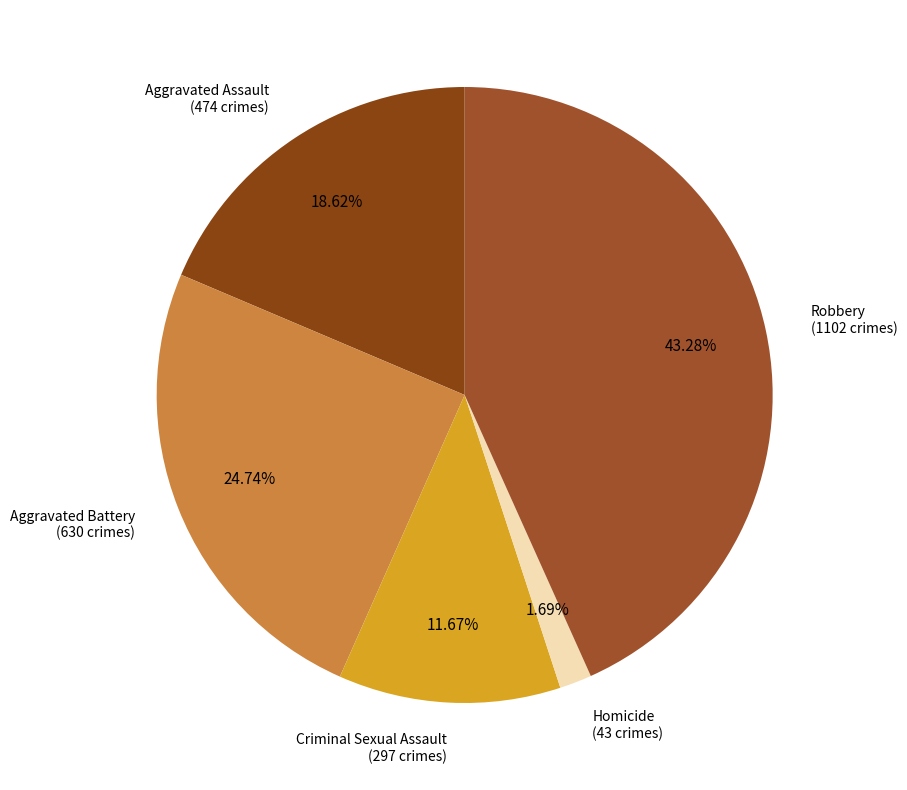

Rank the categories by value from lowest to highest.

Homicide, Criminal Sexual Assault, Aggravated Assault, Aggravated Battery, Robbery